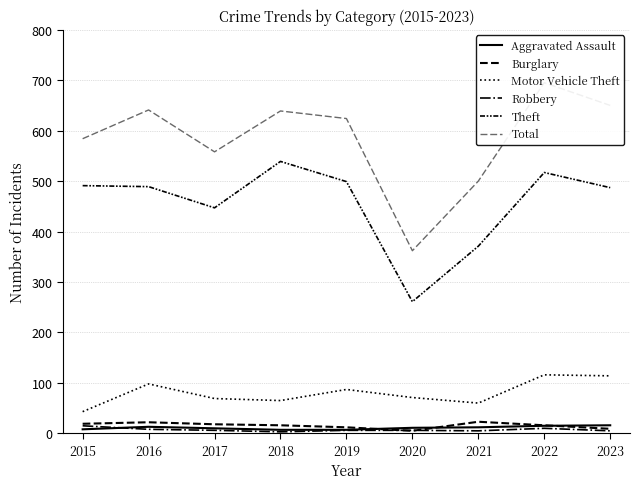

The Theft series shows 447 at 2017. True or false?

True